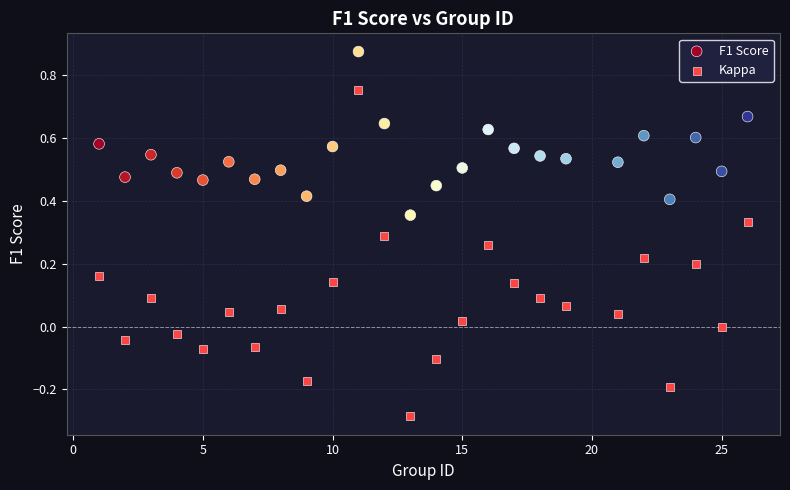

Which series reaches the maximum Y coordinate?

F1 Score